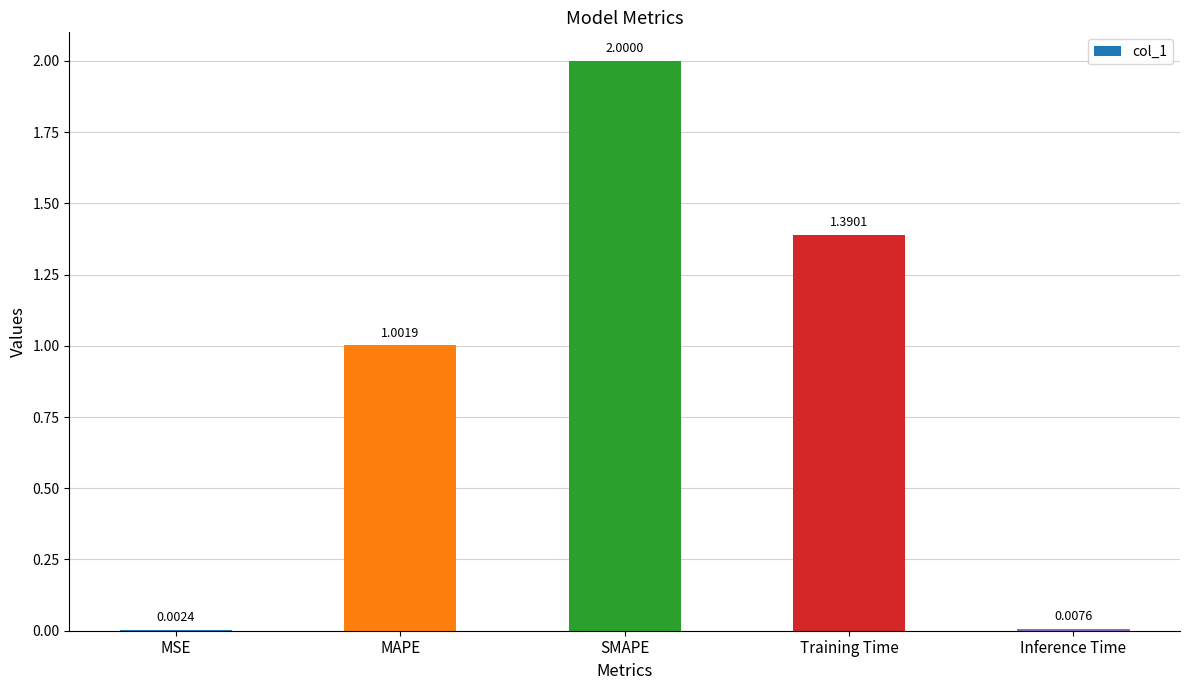

Which label corresponds to the largest value in the chart?

SMAPE